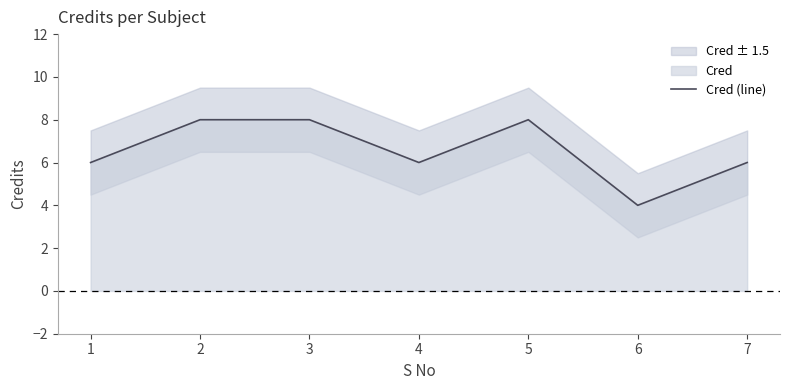

Reading right to left, list all the values displayed in this chart.

7=6	6=4	5=8	4=6	3=8	2=8	1=6